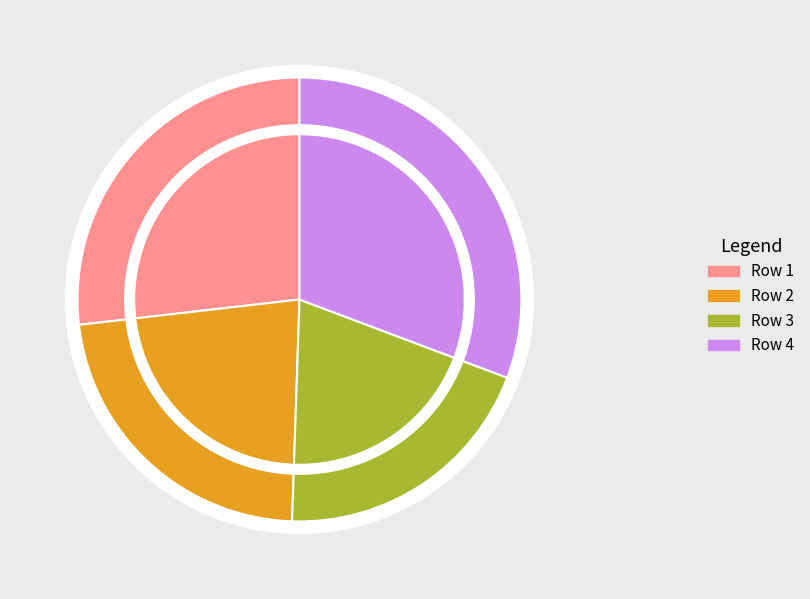

What percentage is the Row 3 slice, to the nearest percent?

20%